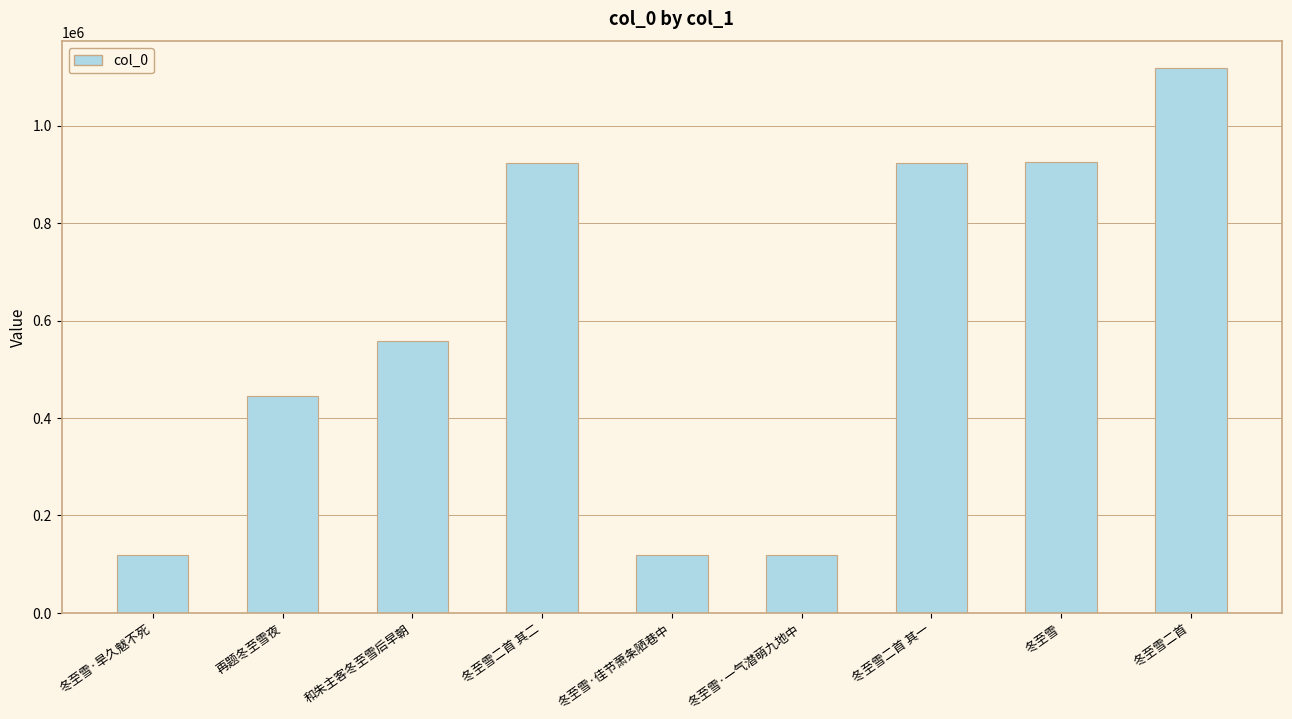

At which label is the value closest to 618034?

和朱主客冬至雪后早朝